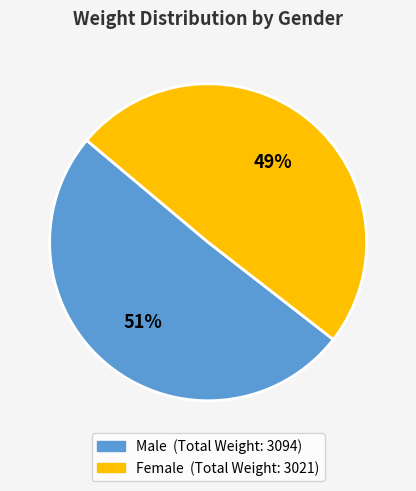

To the nearest percent, what portion does Male represent?

51%